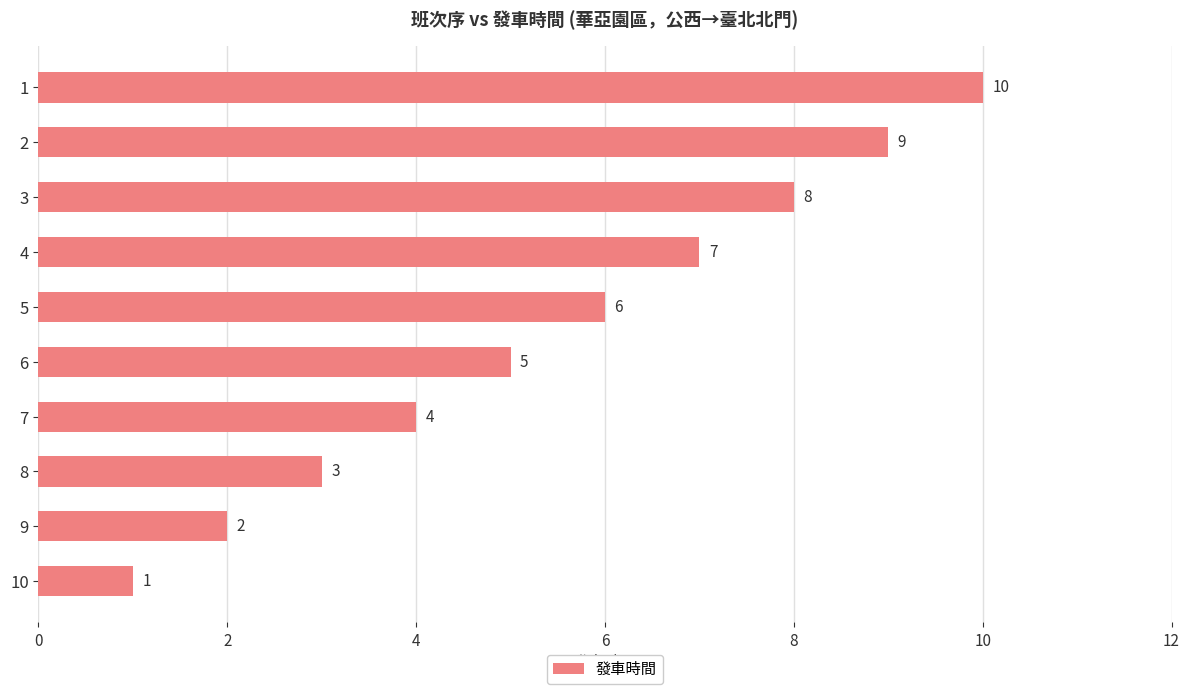

What is the value of the 9th bar from the top?

2